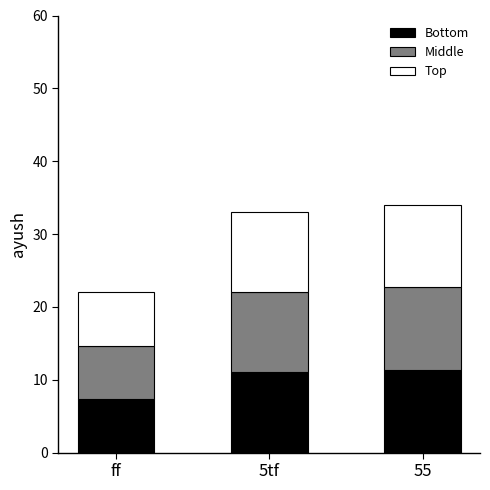

True or false: Bottom has a value of 12.6 at ff.

False